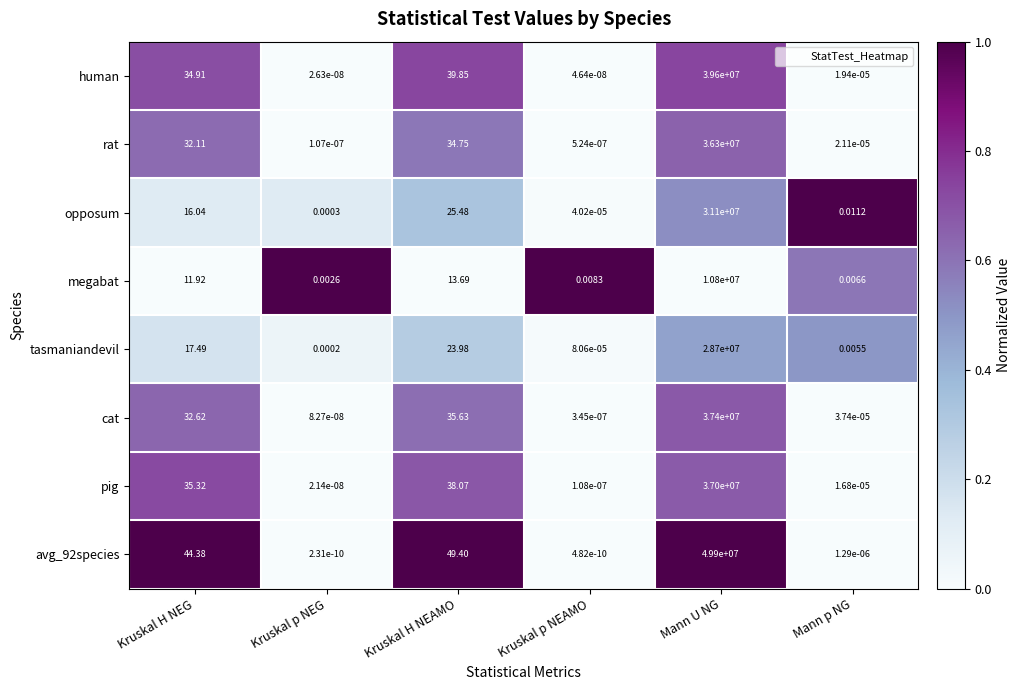

List the series in order of their peak value, lowest first.

megabat, tasmaniandevil, opposum, rat, pig, cat, human, avg_92species